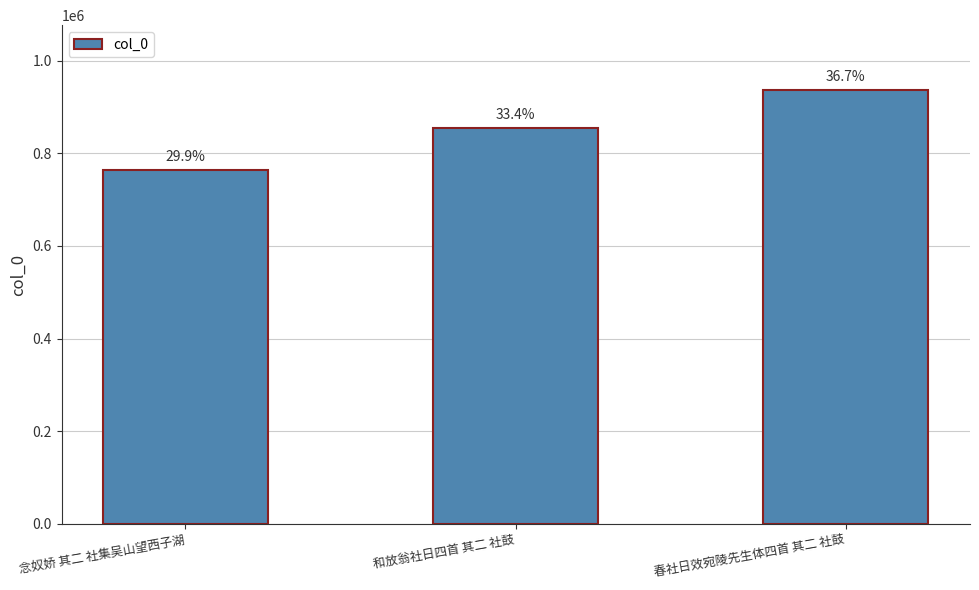

What is the maximum value shown in the chart?

935905